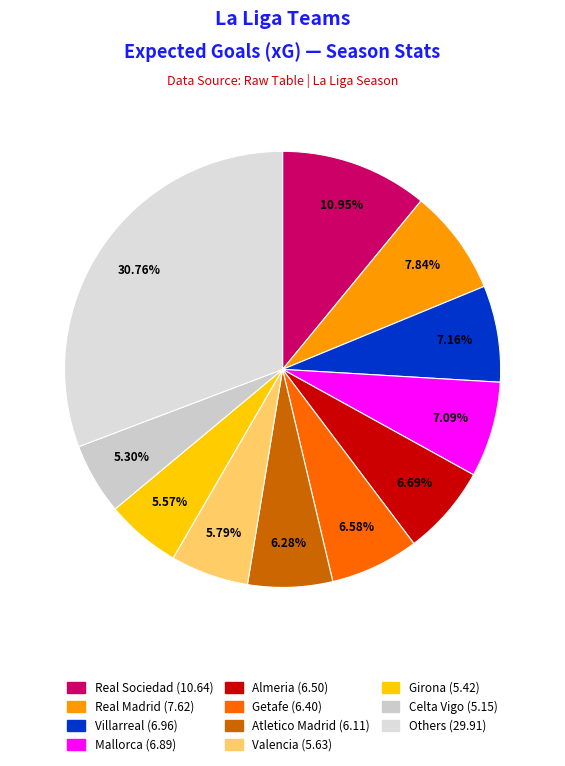

What is the largest slice in the pie chart?

Real Sociedad